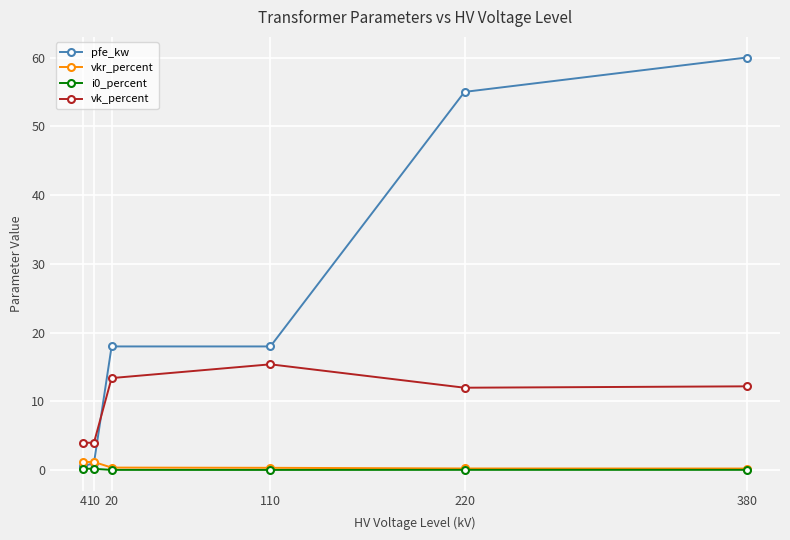

What is the minimum value for pfe_kw?

0.6